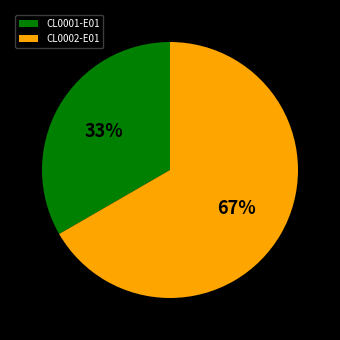

What percentage is the CL0001-E01 slice, to the nearest percent?

33%